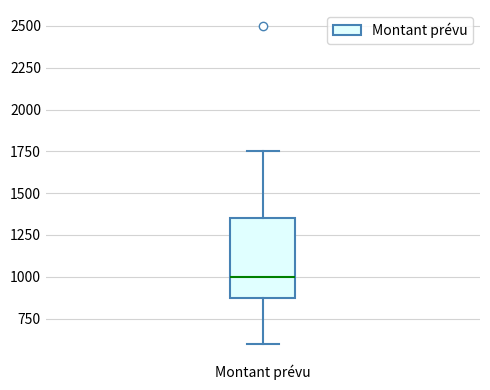

Where is the upper edge of the box for Montant prévu on the y-axis? The values are not printed on the chart, so give them approximately, as read against the axis.

1350